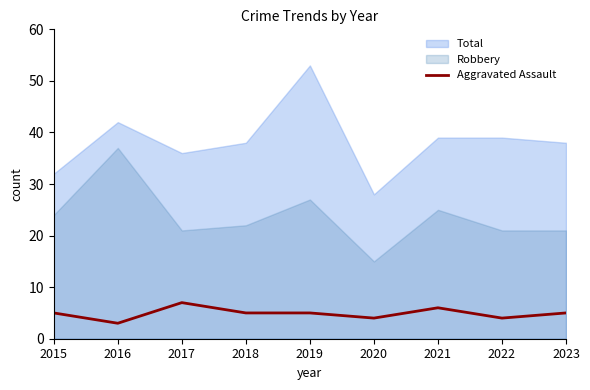

True or false: Aggravated Assault has a value of 6 at 2021.

True